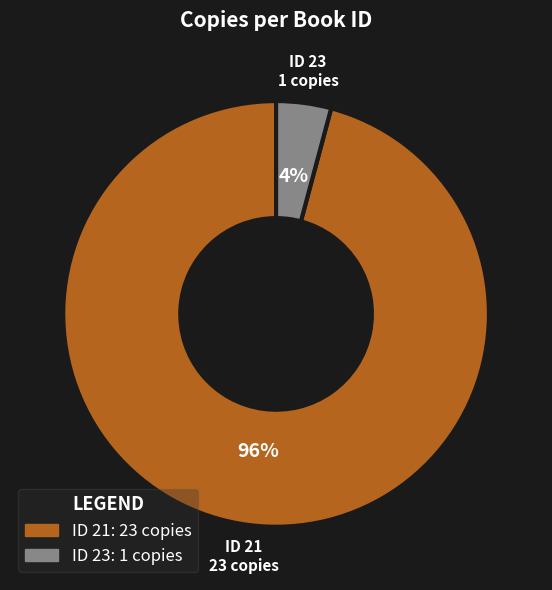

Is there any slice that represents more than half of the pie?

Yes